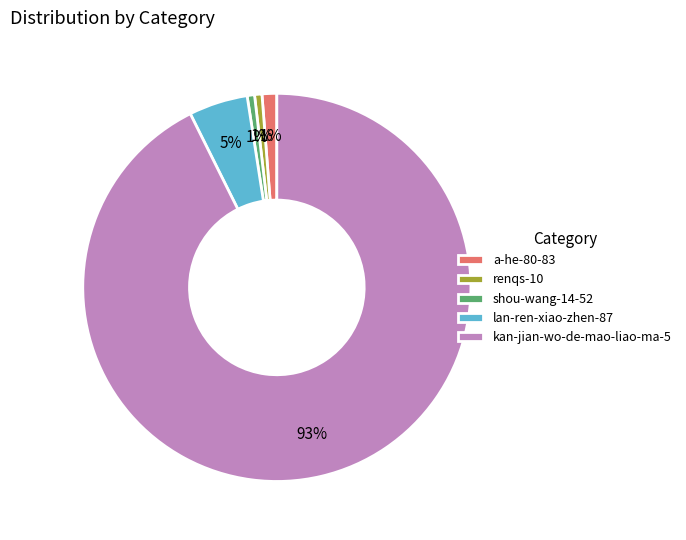

What percentage is the a-he-80-83 slice, to the nearest percent?

1%